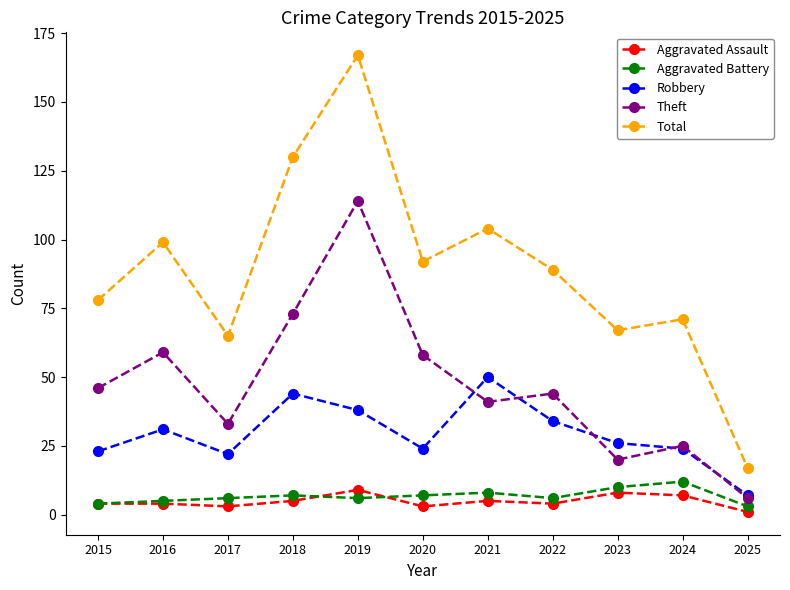

True or false: Theft and Aggravated Battery cross at least once.

False